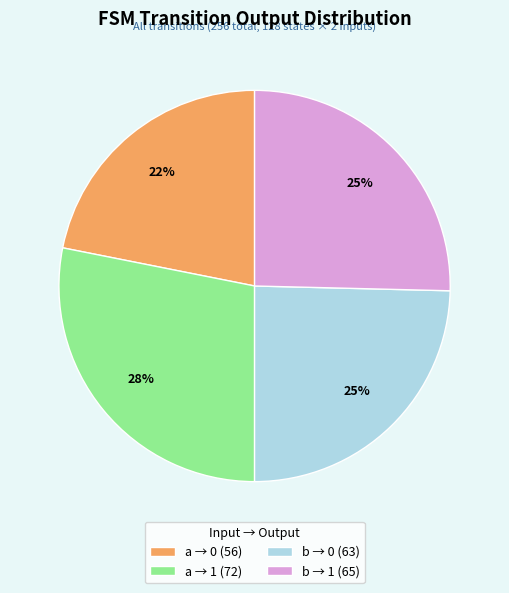

Count the number of slices in the pie.

4